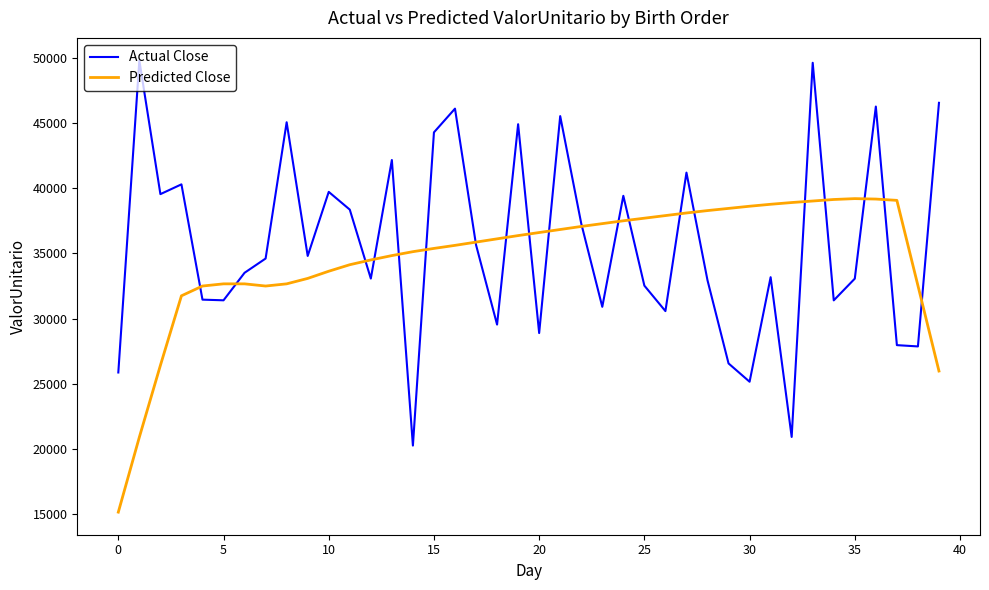

Which series ends up on top after the final intersection of Predicted Close and Actual Close?

Actual Close